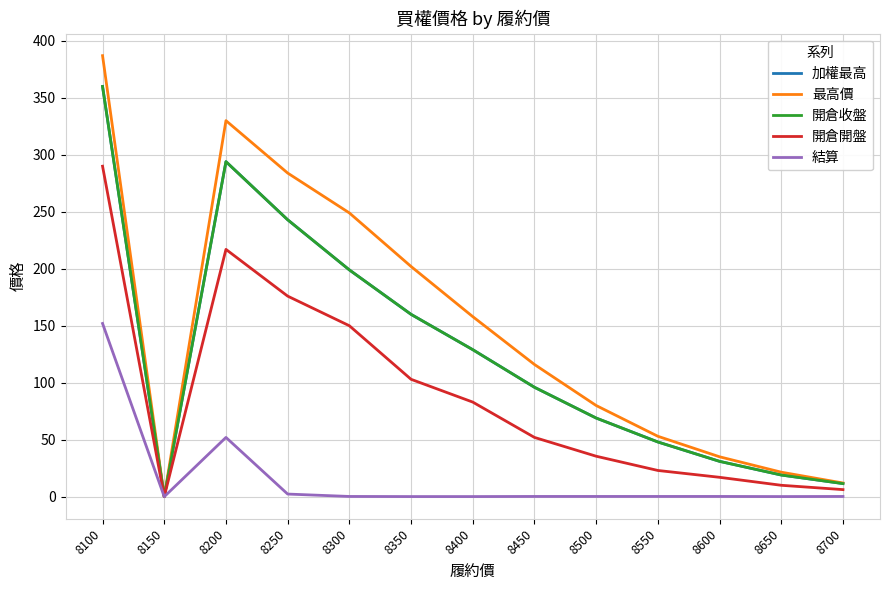

Reading right to left, what are all the values shown in this chart?

加權最高: 11.5	19.0	31.0	48.0	69.0	96.0	129.0	160.0	199.0	243.0	294.0	0.0	360.0
最高價: 12.0	21.5	35.0	53.0	80.0	116.0	158.0	202.0	249.0	284.0	330.0	0.0	387.0
開倉收盤: 11.5	19.0	31.0	48.0	69.0	96.0	129.0	160.0	199.0	243.0	294.0	0.0	360.0
開倉開盤: 6.2	10.0	17.0	23.0	35.5	52.0	83.0	103.0	150.0	176.0	217.0	0.0	290.0
結算: 0.2	0.1	0.2	0.2	0.2	0.2	0.1	0.1	0.2	2.3	52.0	0.0	152.0